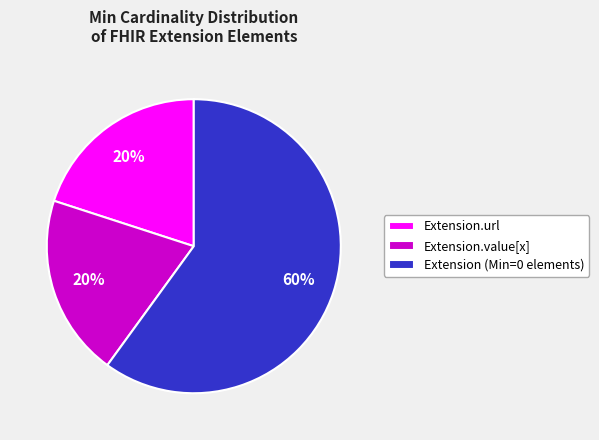

Which category has the biggest portion of the pie?

Extension (Min=0 elements)